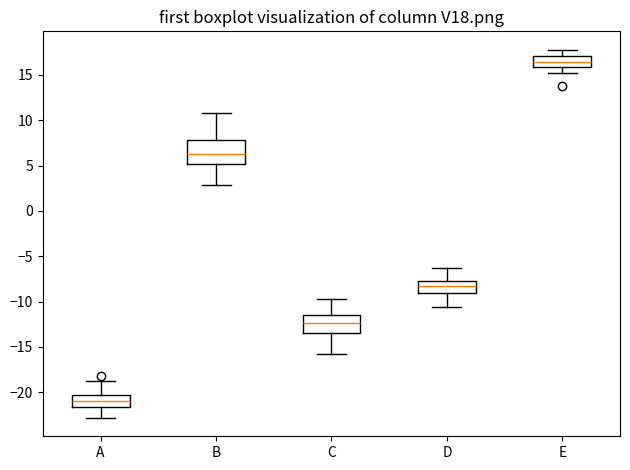

Which box is the tallest, from its lower edge to its upper edge?

B